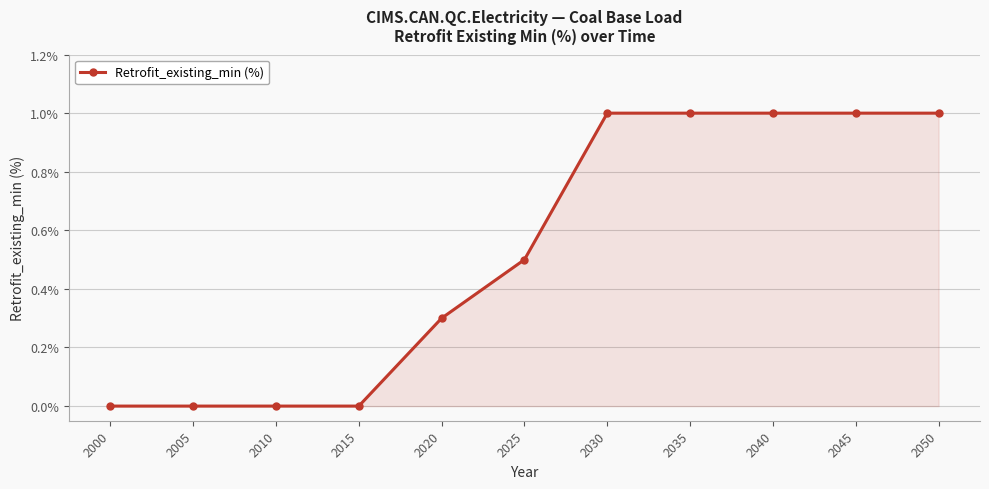

What is the difference between the maximum and second lowest values?

1.0